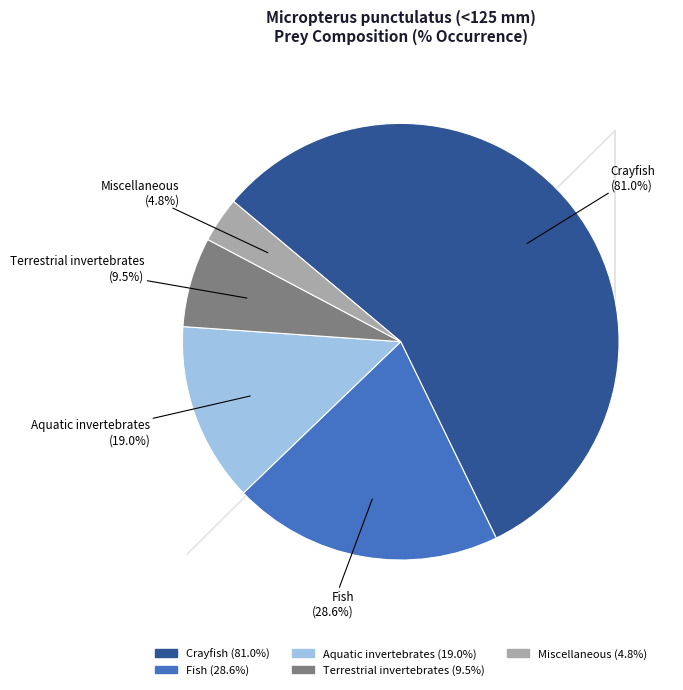

How many slices are in this pie chart?

5